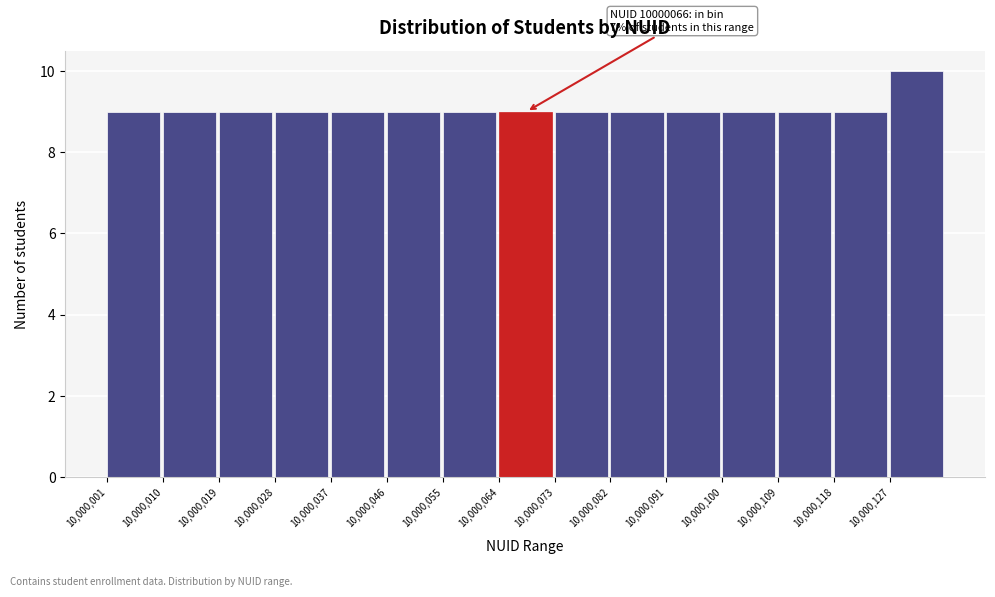

Which range on the x-axis has the tallest bar?

10000127 to 10000136